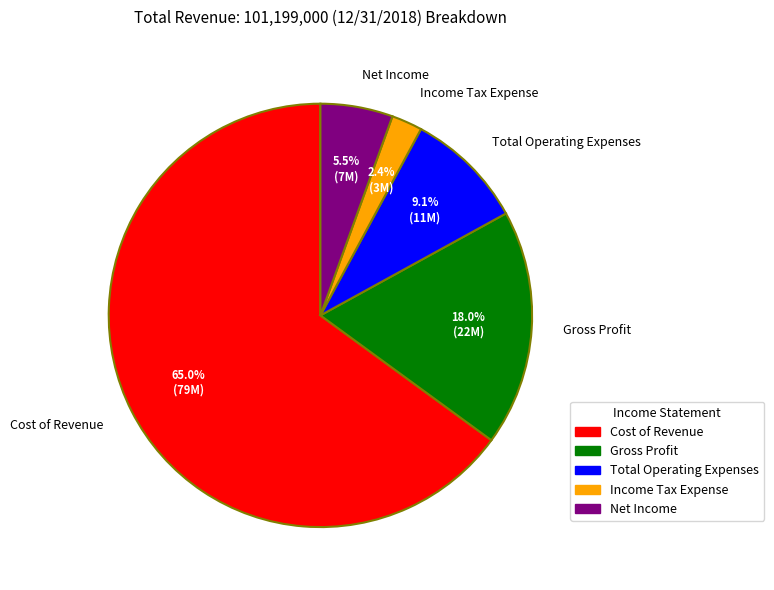

To the nearest percent, what is the average slice percentage?

20%